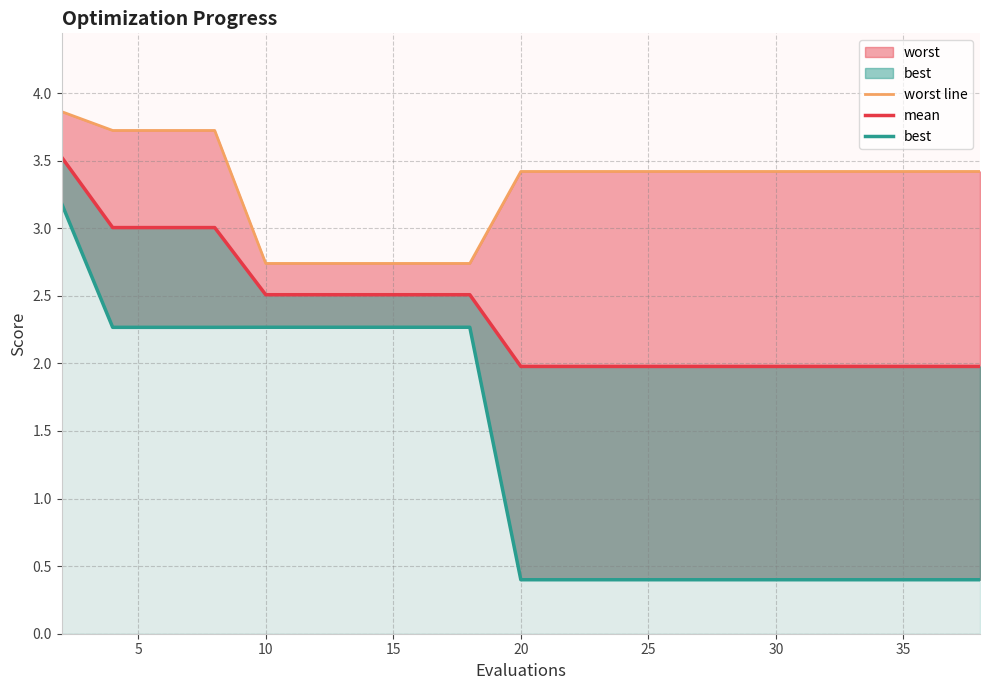

Reading right to left, list all the values displayed in this chart.

worst line: 3.4	3.4	3.4	3.4	3.4	3.4	3.4	3.4	3.4	3.4	2.7	2.7	2.7	2.7	2.7	3.7	3.7	3.7	3.9
mean: 2.0	2.0	2.0	2.0	2.0	2.0	2.0	2.0	2.0	2.0	2.5	2.5	2.5	2.5	2.5	3.0	3.0	3.0	3.5
best: 0.4	0.4	0.4	0.4	0.4	0.4	0.4	0.4	0.4	0.4	2.3	2.3	2.3	2.3	2.3	2.3	2.3	2.3	3.2